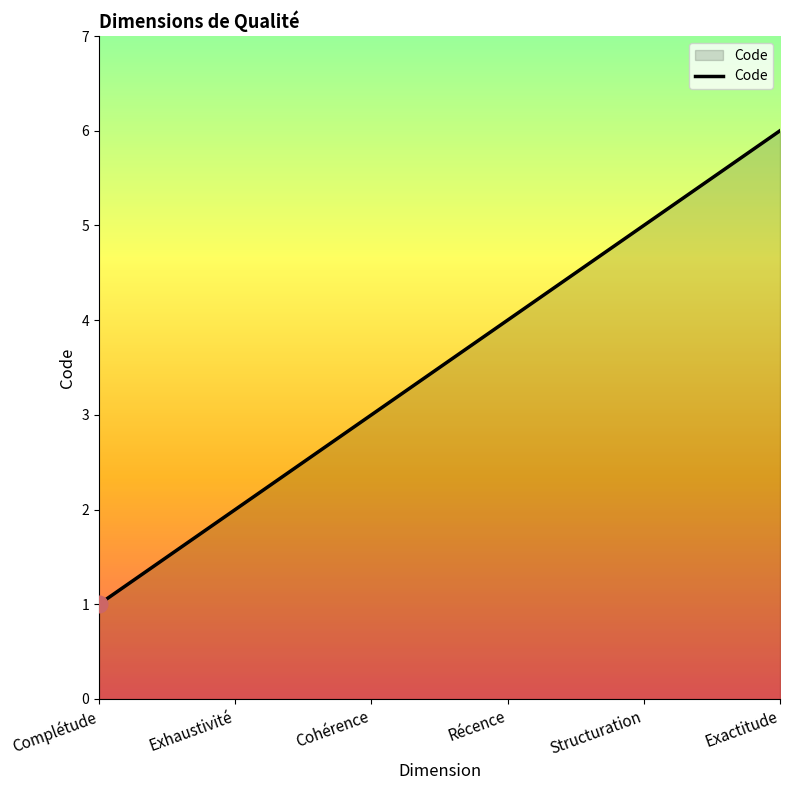

Count the number of data series in this chart.

1